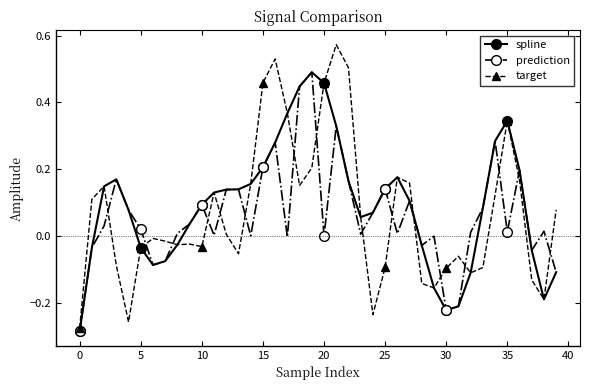

Which series has the largest range (max minus min)?

target